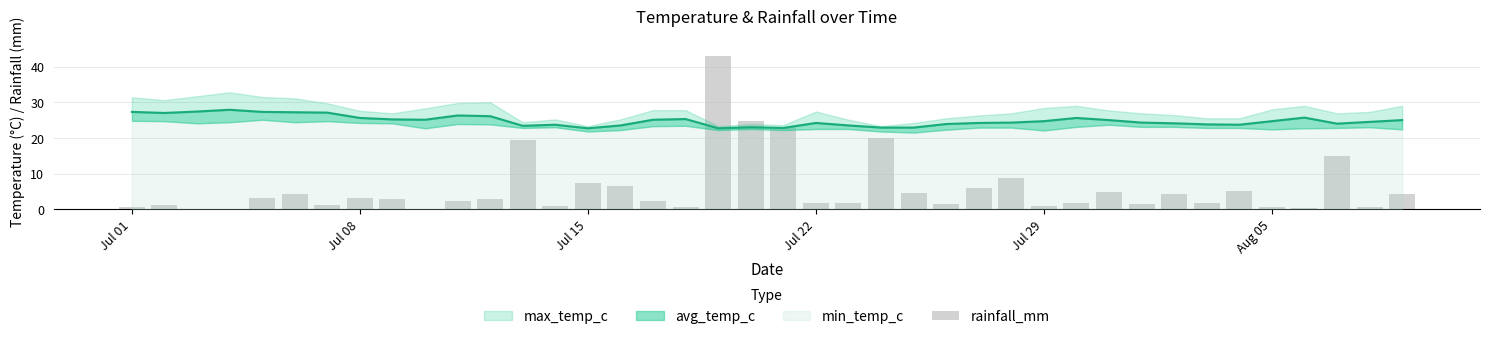

The value at Jul 08 is 3.1. True or false?

True